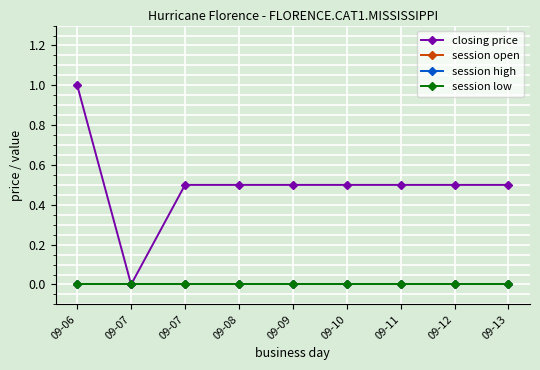

Reading left to right, transcribe all the data shown in this chart.

closing price: 09-06=1.0	09-07=0.0	09-07=0.5	09-08=0.5	09-09=0.5	09-10=0.5	09-11=0.5	09-12=0.5	09-13=0.5
session open: 09-06=0.0	09-07=0.0	09-07=0.0	09-08=0.0	09-09=0.0	09-10=0.0	09-11=0.0	09-12=0.0	09-13=0.0
session high: 09-06=0.0	09-07=0.0	09-07=0.0	09-08=0.0	09-09=0.0	09-10=0.0	09-11=0.0	09-12=0.0	09-13=0.0
session low: 09-06=0.0	09-07=0.0	09-07=0.0	09-08=0.0	09-09=0.0	09-10=0.0	09-11=0.0	09-12=0.0	09-13=0.0